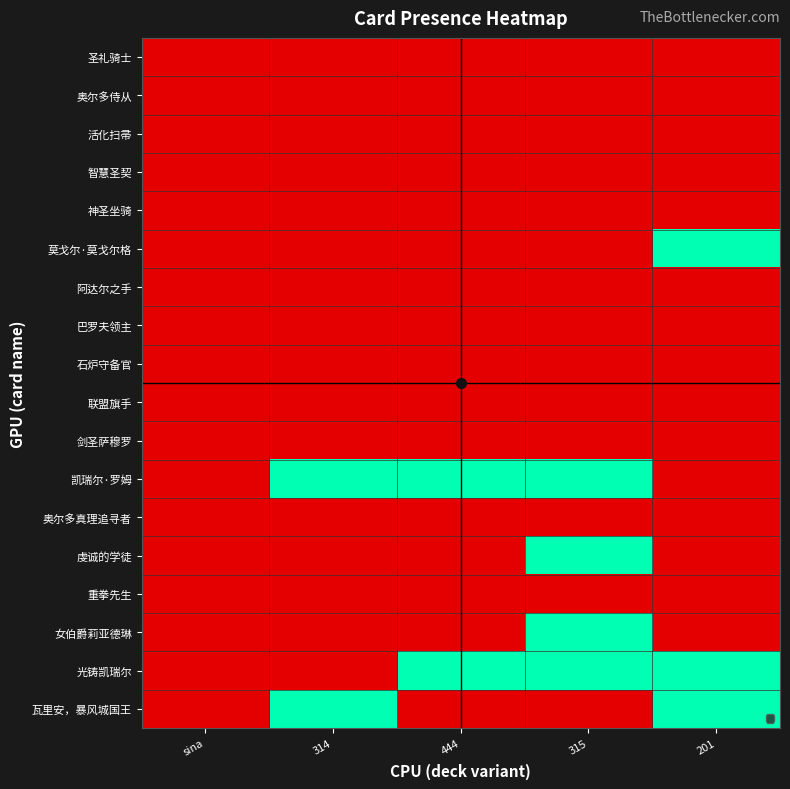

At 201, list the series in order from largest to smallest.

莫戈尔·莫戈尔格, 光铸凯瑞尔, 瓦里安，暴风城国王, 圣礼骑士, 奥尔多侍从, 活化扫帚, 智慧圣契, 神圣坐骑, 阿达尔之手, 巴罗夫领主, 石炉守备官, 联盟旗手, 剑圣萨穆罗, 凯瑞尔·罗姆, 奥尔多真理追寻者, 虔诚的学徒, 重拳先生, 女伯爵莉亚德琳